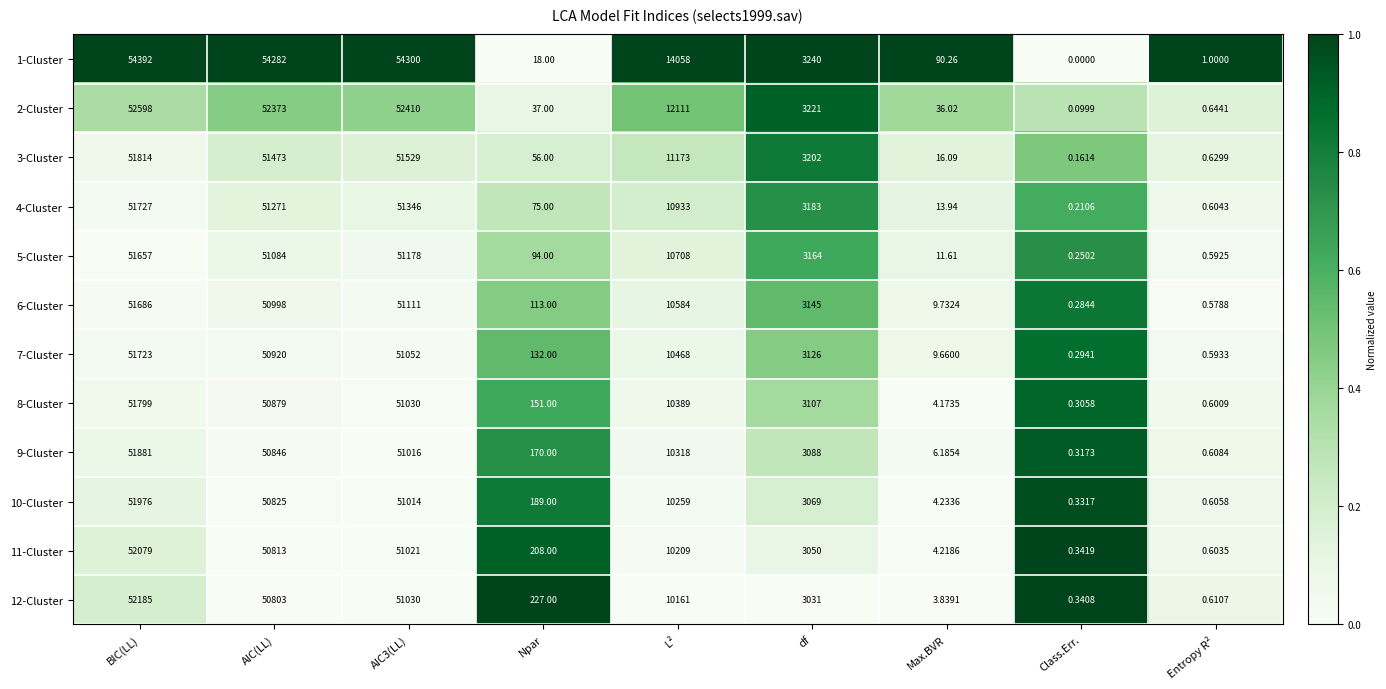

Is the value of 9-Cluster at Max.BVR greater than the value of 7-Cluster at Entropy R²?

Yes